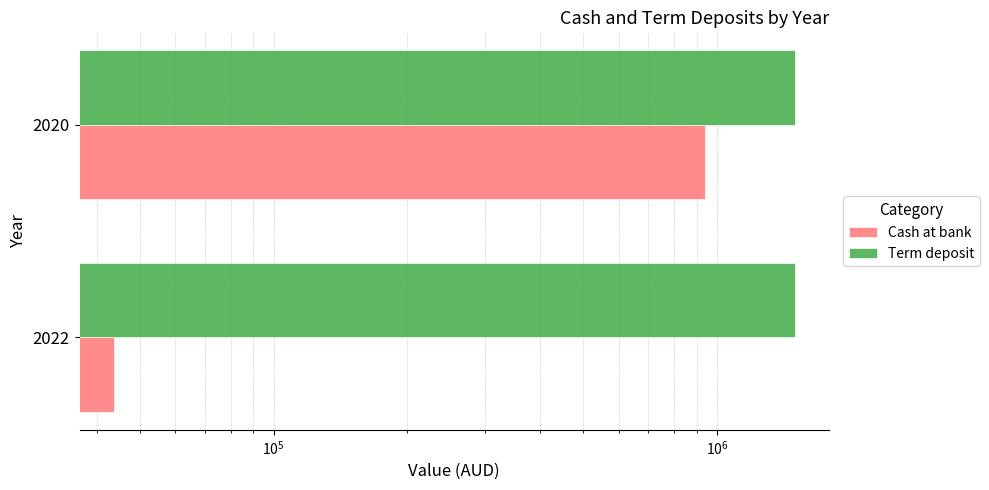

The Term deposit series shows 0.2 at $\mathdefault{10^{4}}$. True or false?

False